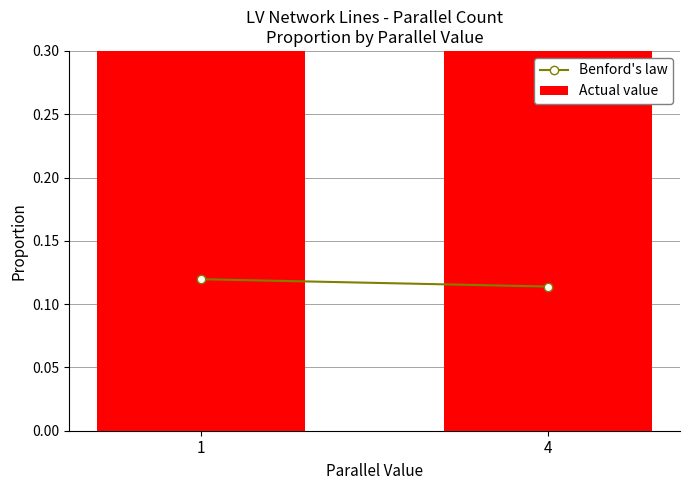

What are all the series names shown in the legend?

Benford's law, Actual value